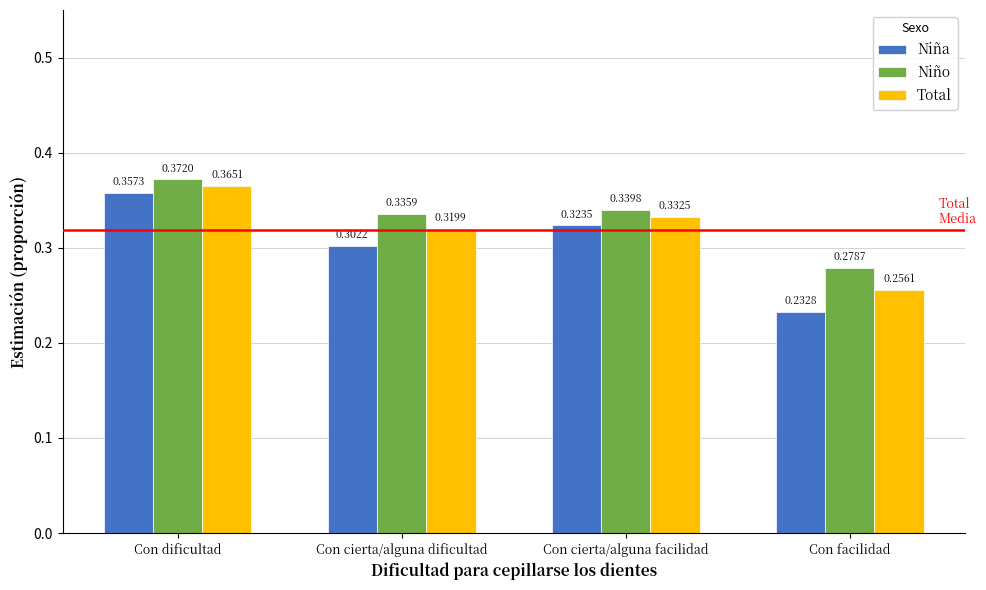

How many bars are there in each group?

3